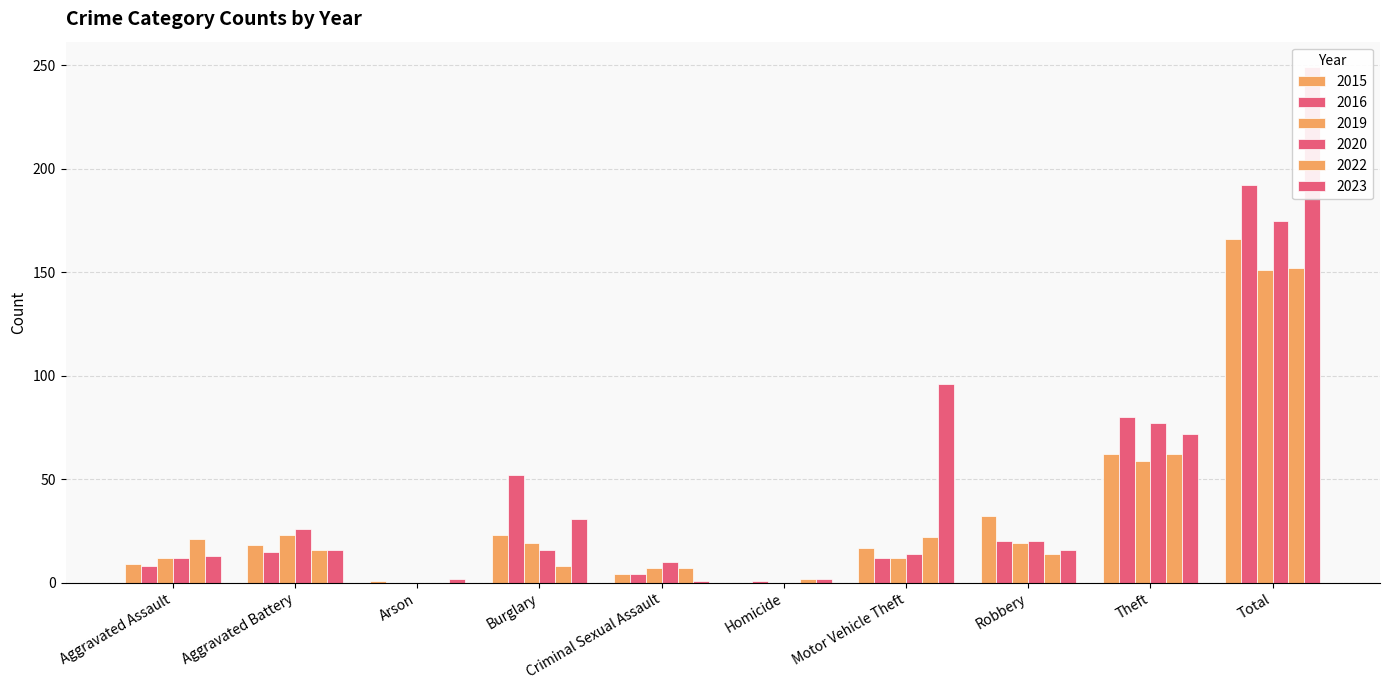

Which series has the largest total across all categories?

2023